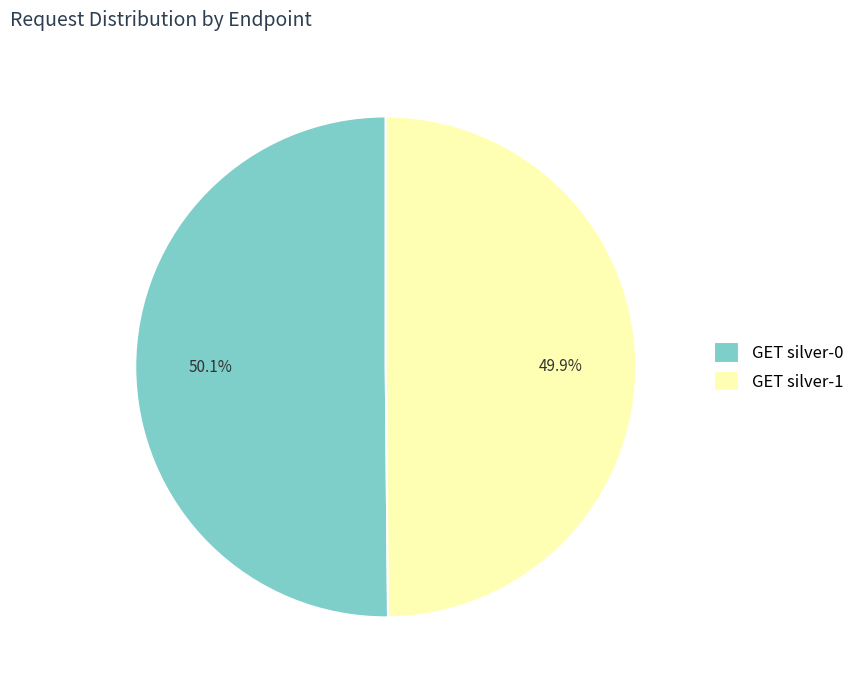

What is the ratio of the value at GET silver-0 to the value at GET silver-1?

1.0